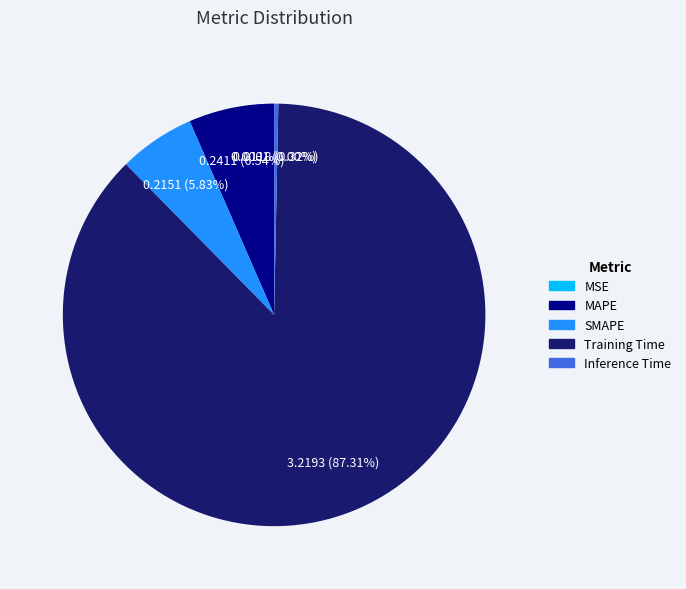

Is it true that Training Time is 81% of the pie?

False